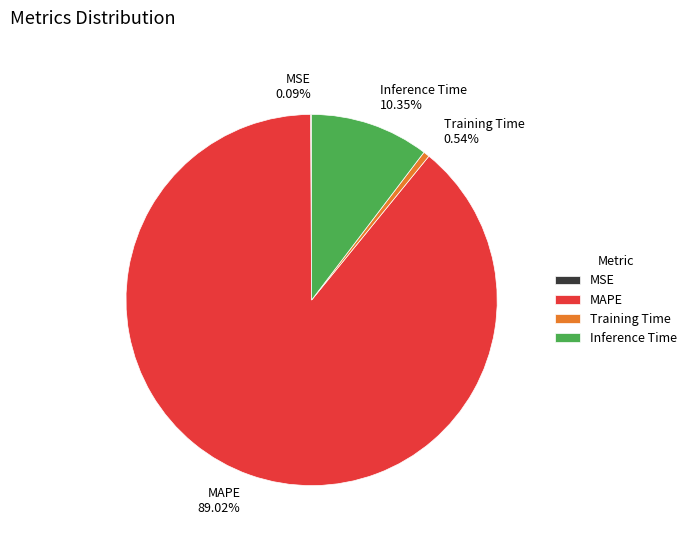

Which category has the biggest portion of the pie?

MAPE